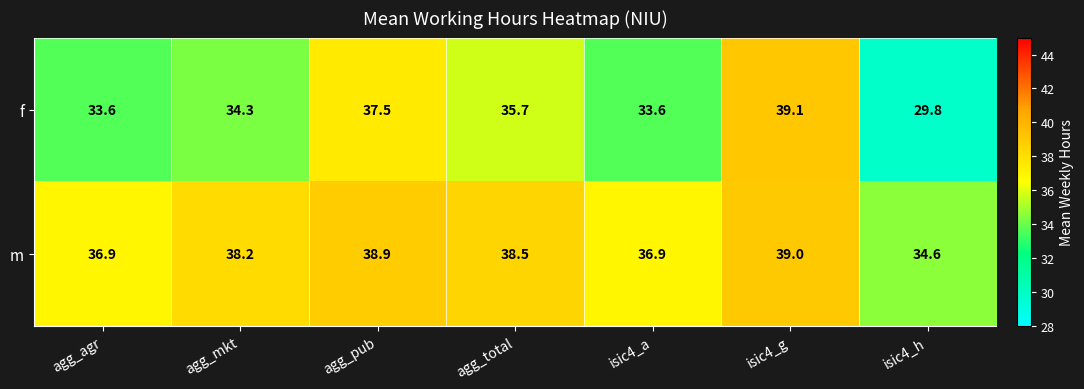

What is the maximum value shown in the chart?

39.1